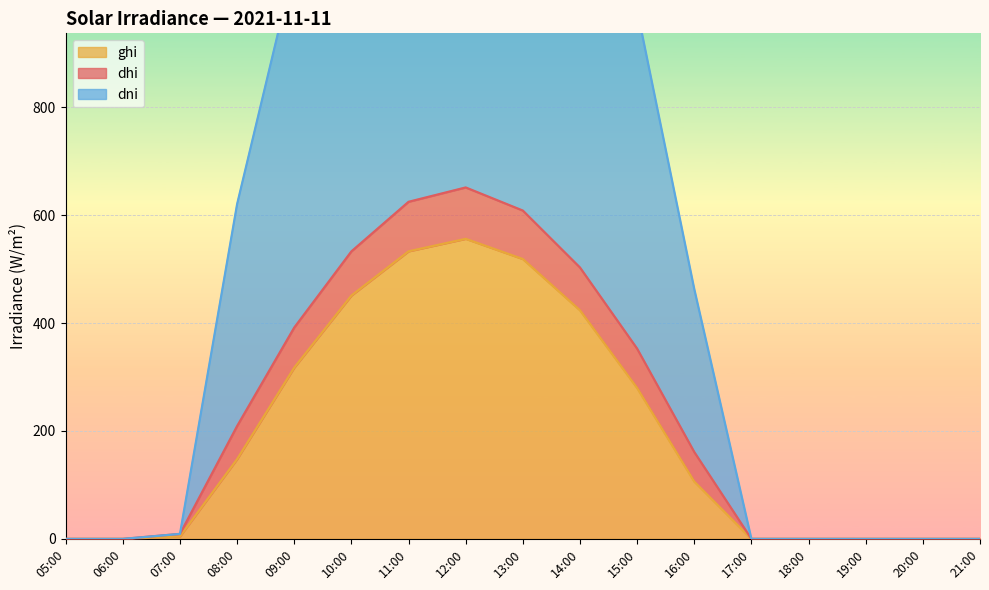

Is it true that ghi equals 106.1 at 16:00?

True